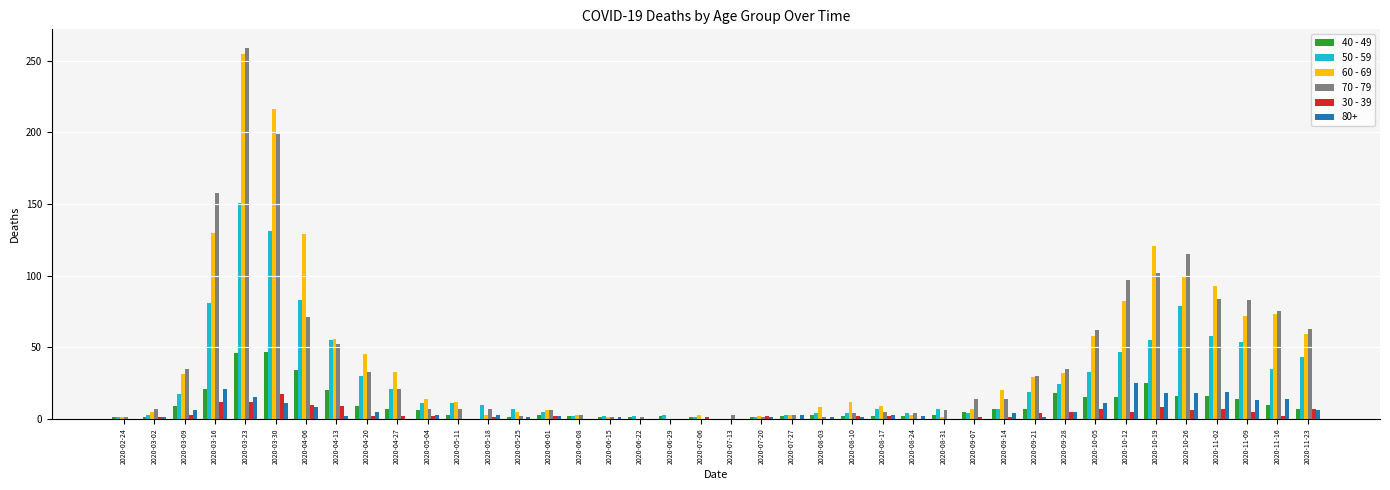

Which series has the widest spread of values?

70 - 79